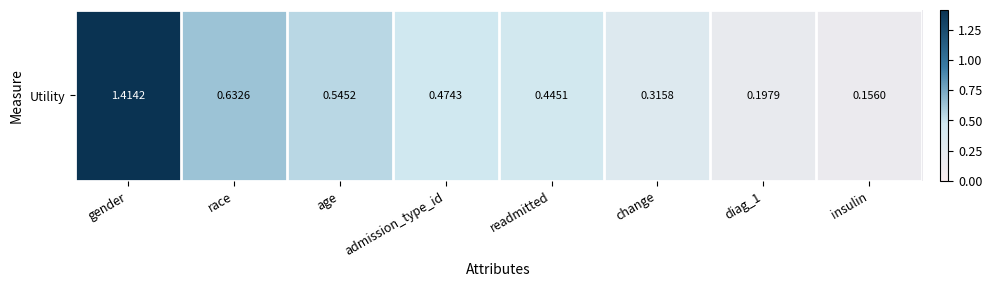

Which label corresponds to the smallest value in the chart?

insulin